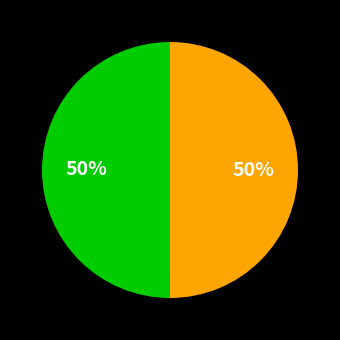

To the nearest percent, what is the average slice percentage?

50%